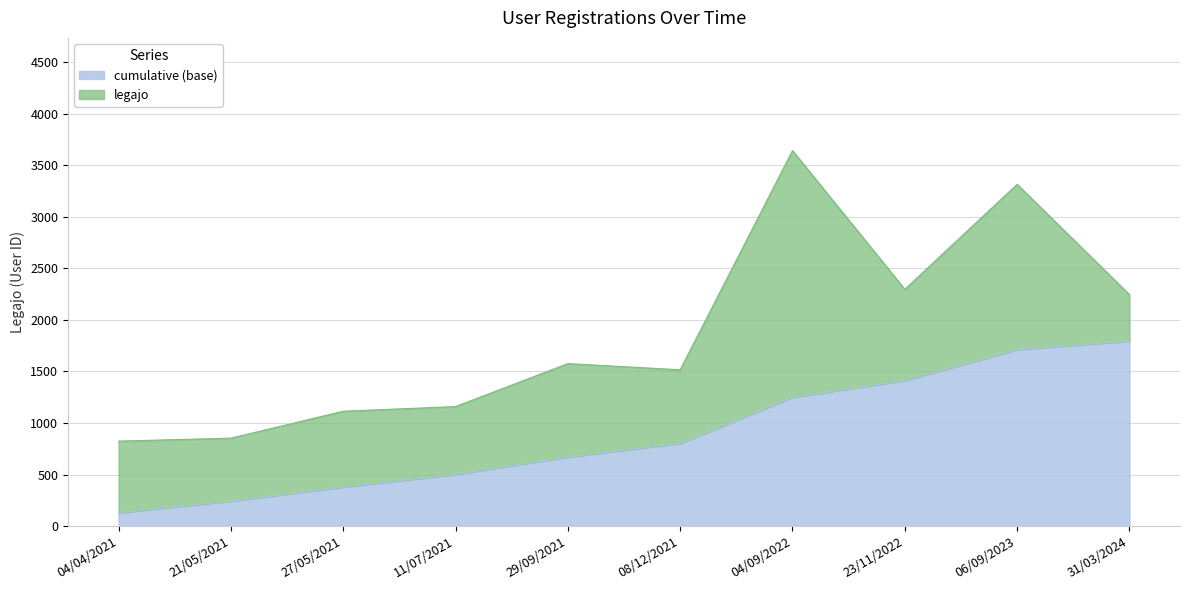

At which category is the sum across all series the highest?

04/09/2022